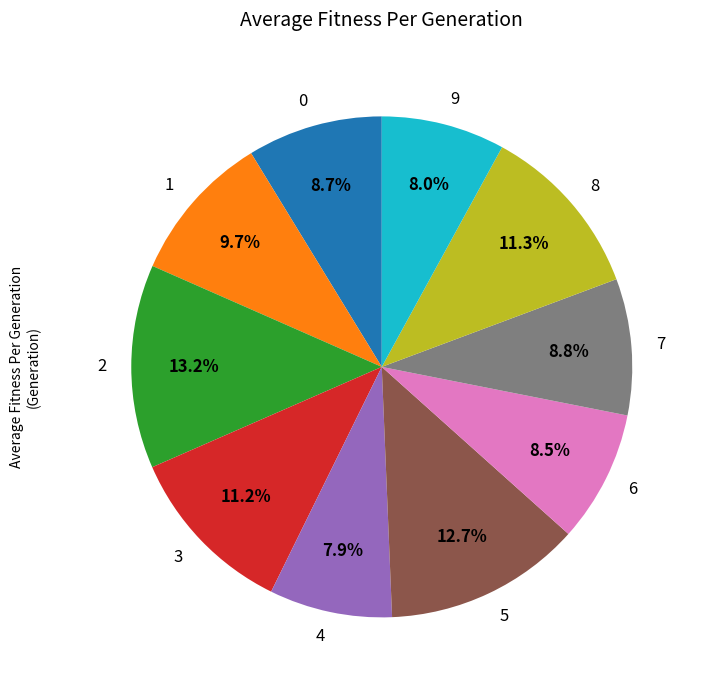

What is the ratio of the value at 0 to the value at 2?

0.7